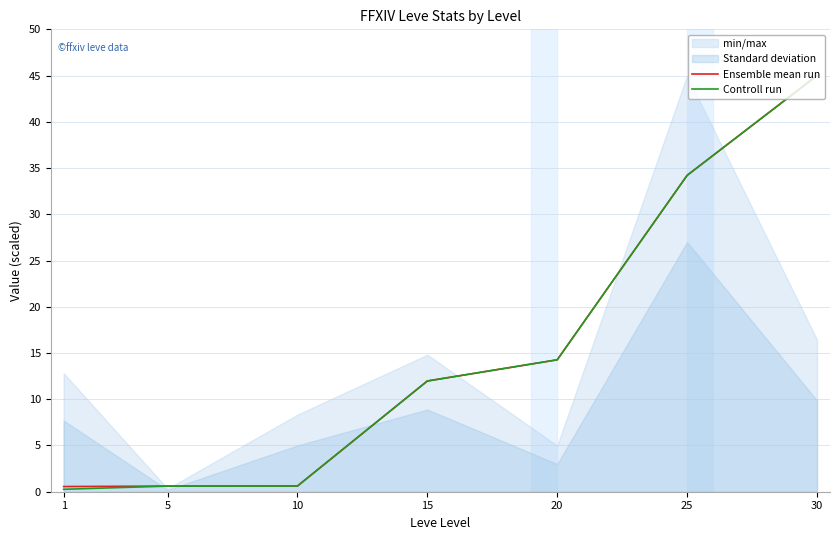

How many lines are shown in the chart?

2